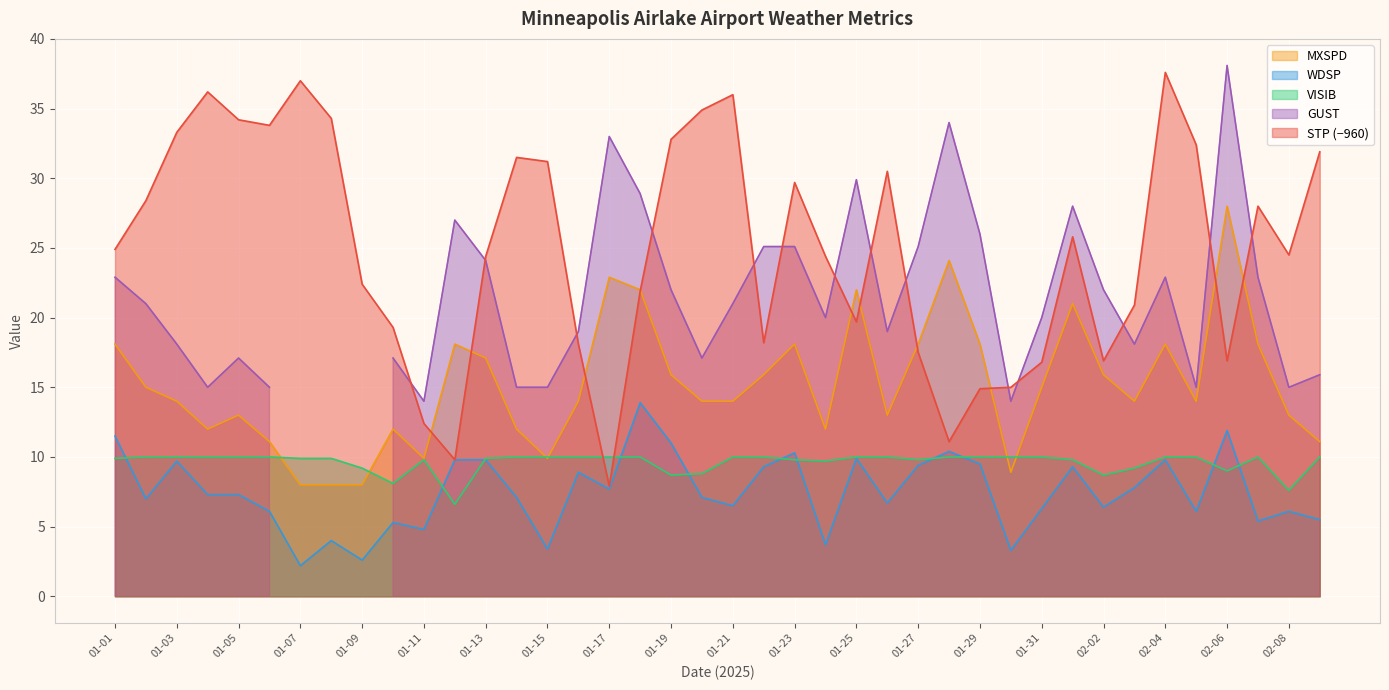

True or false: VISIB has a value of 9.9 at 01-07.

True